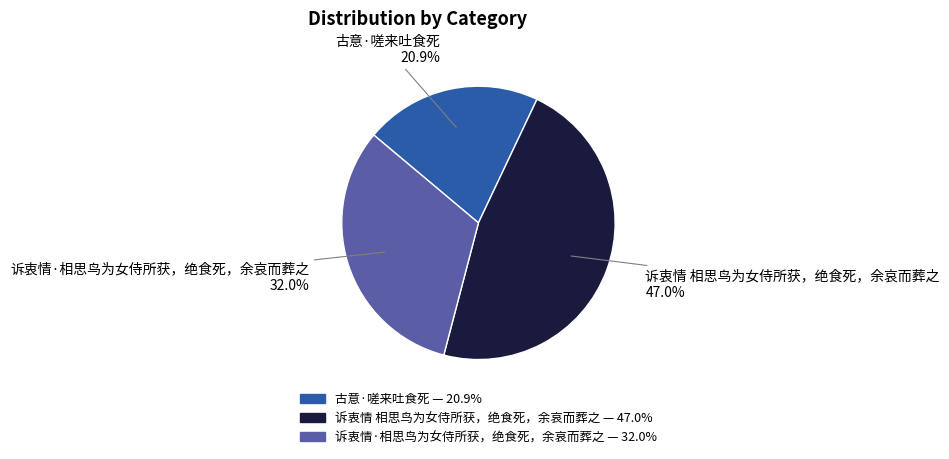

To the nearest percent, what is the average slice percentage?

33%